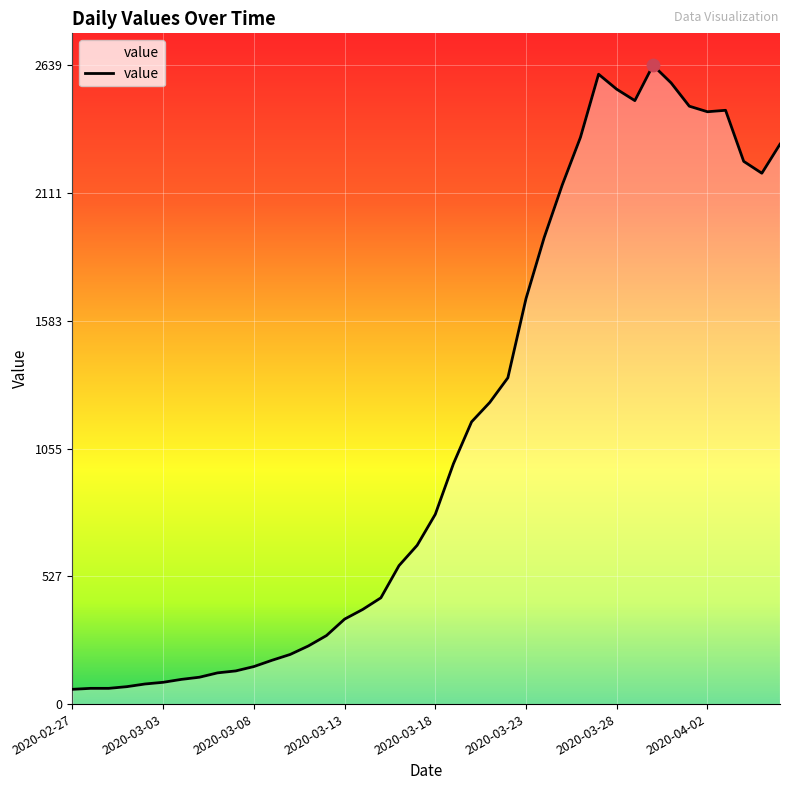

What is the maximum value shown in the chart?

2639